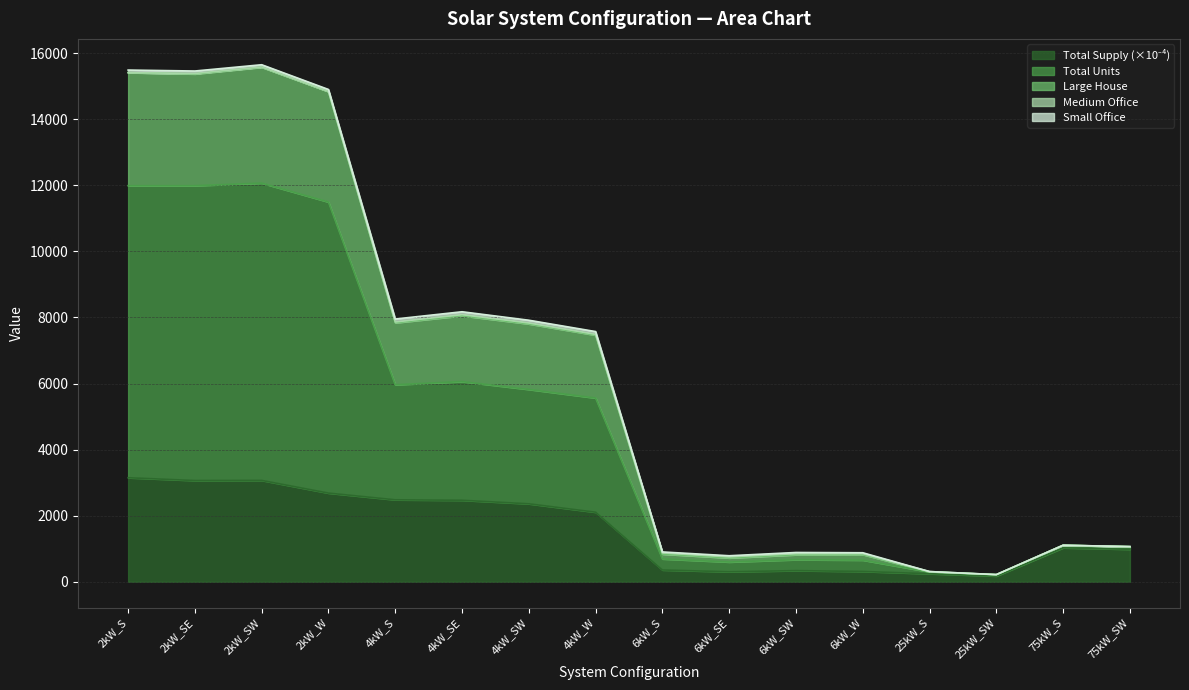

At which category is the sum across all series the highest?

2kW_SW